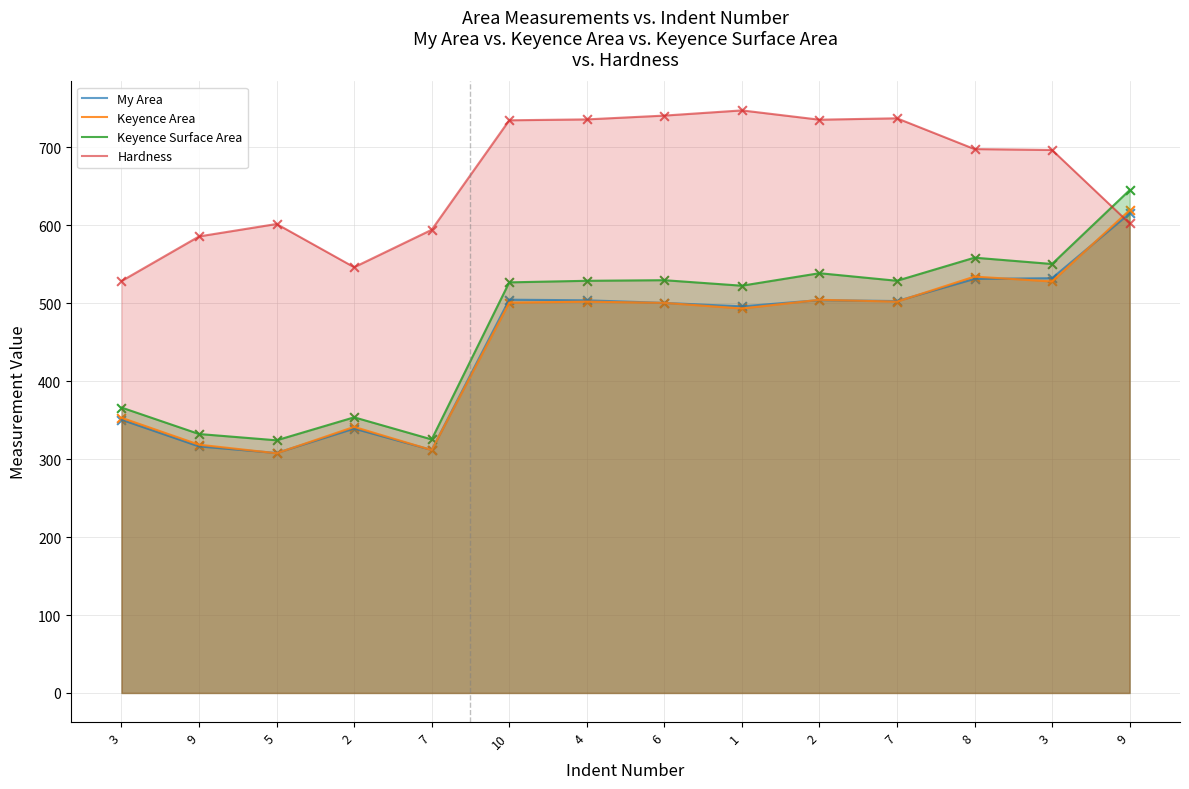

At how many categories does at least one series exceed 332?

14